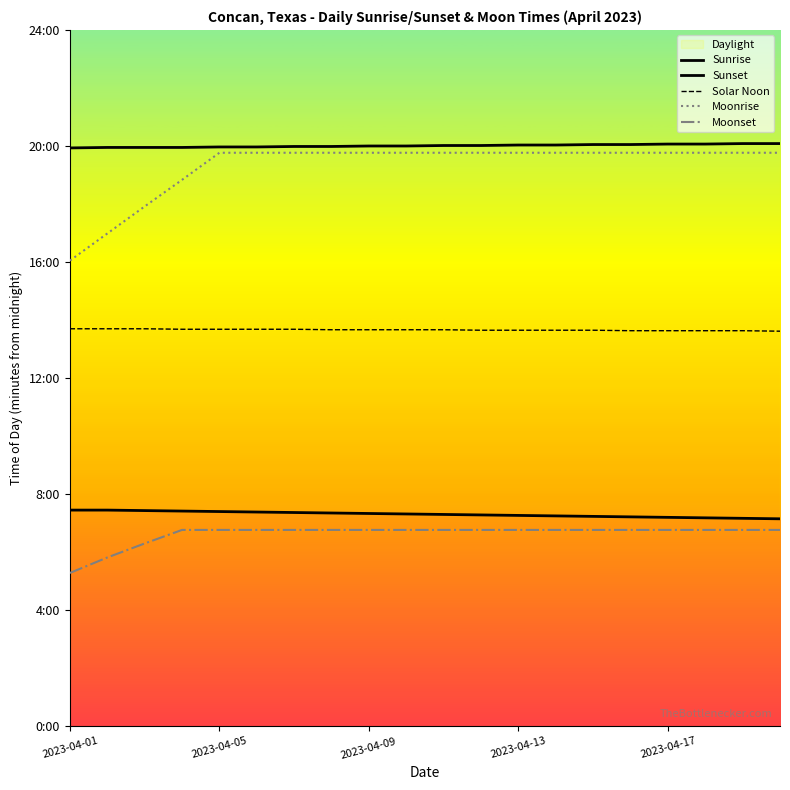

At 13, list the series in order from smallest to largest.

Moonset, Sunrise, Solar Noon, Moonrise, Sunset